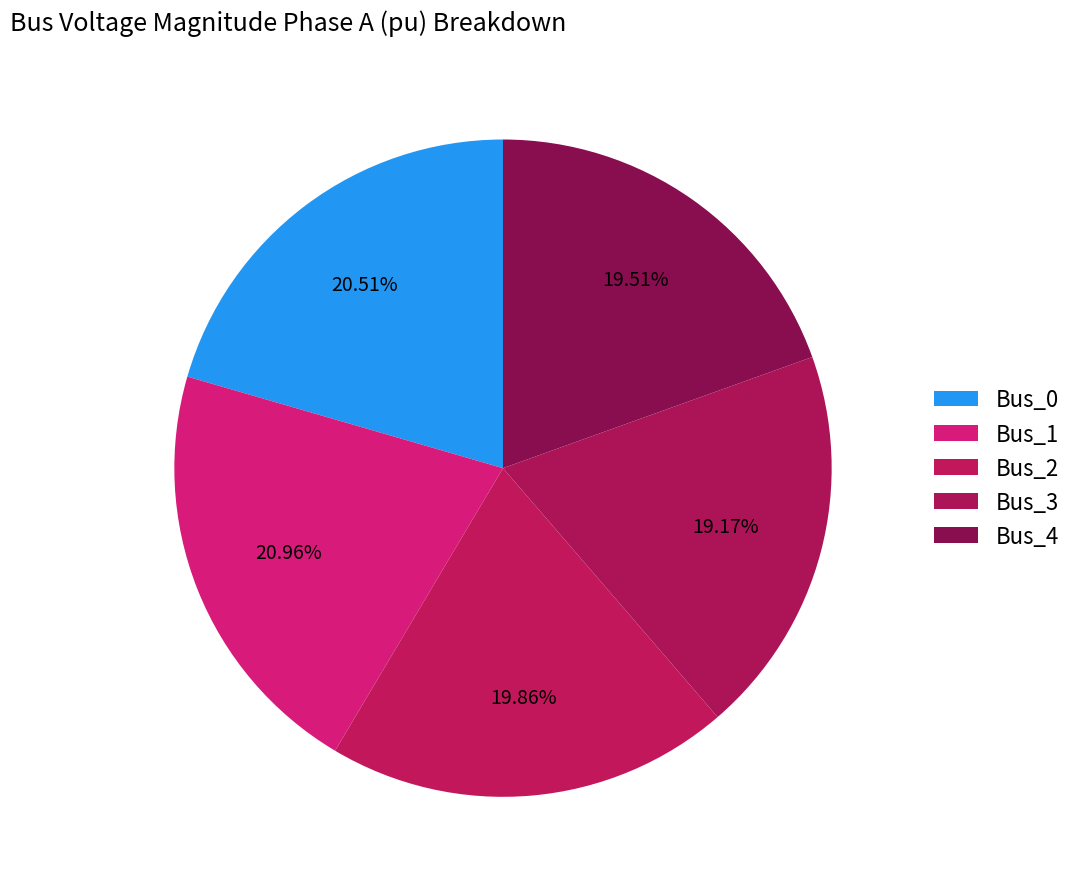

Is it true that Bus_2 is 20% of the pie?

True